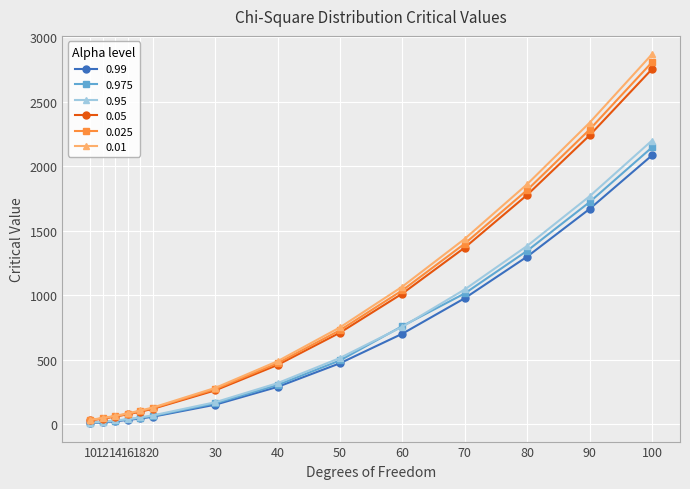

What is the greatest value displayed?

2866